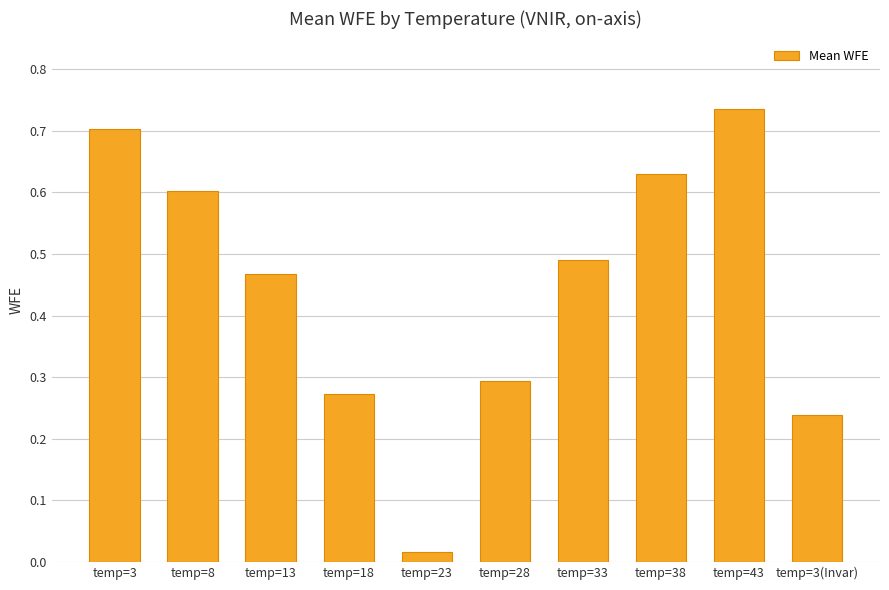

Between temp=43 and temp=3, which is larger?

temp=43